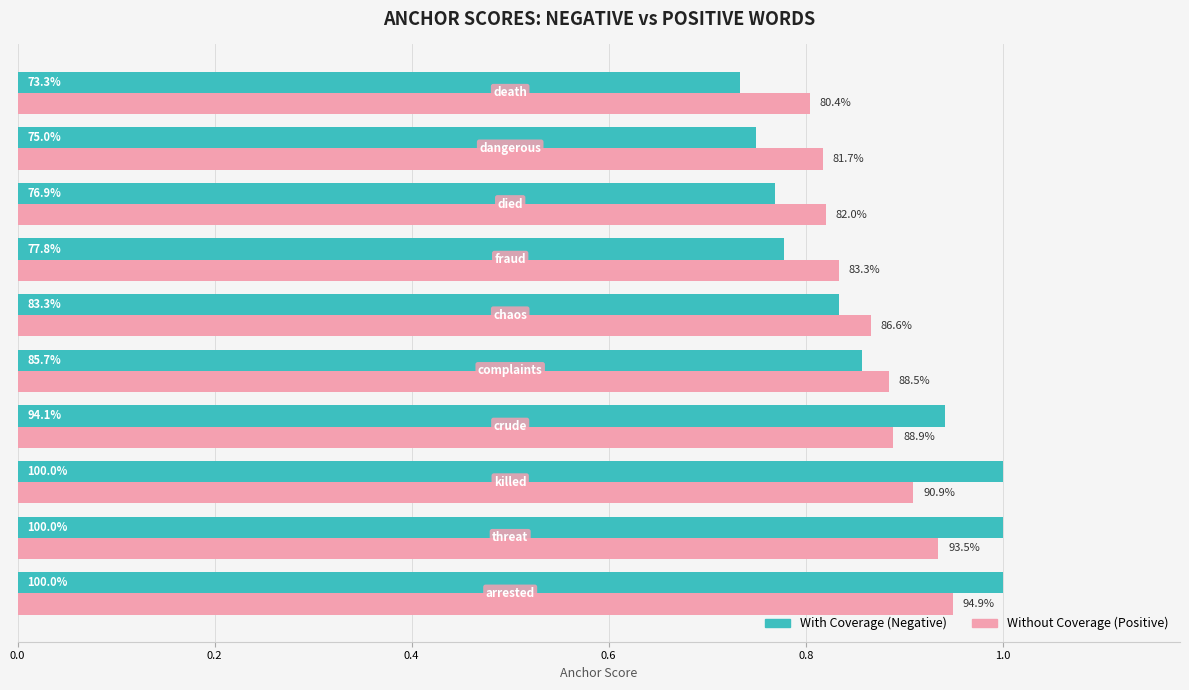

Which series has the widest spread of values?

With Coverage (Negative)